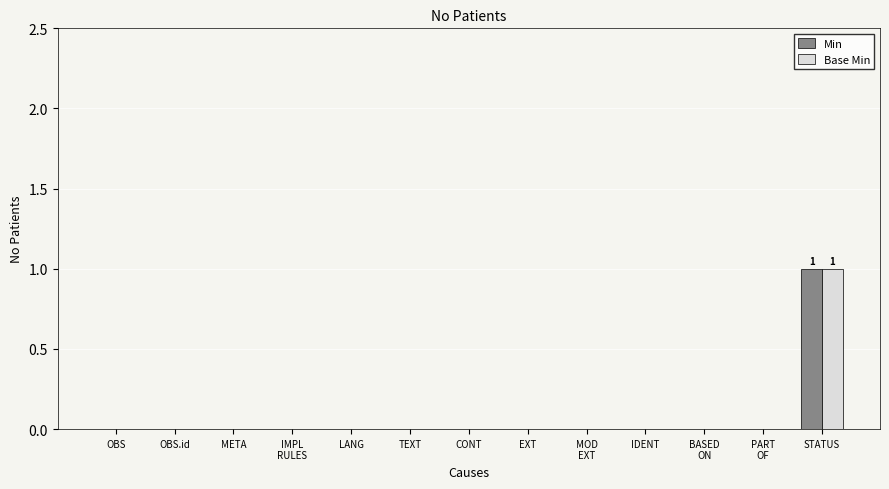

Does the chart contain stacked bars?

No